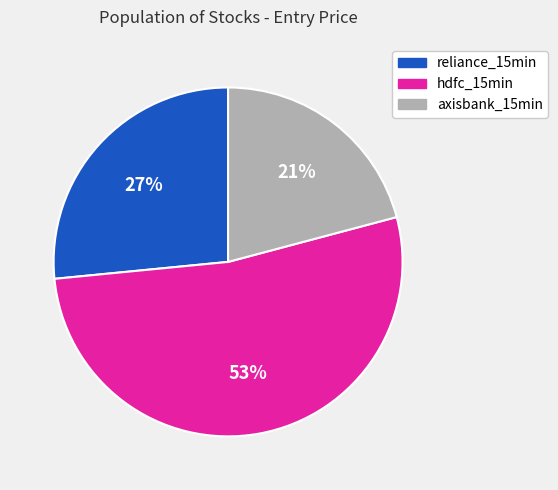

Is it true that hdfc_15min is 38% of the pie?

False